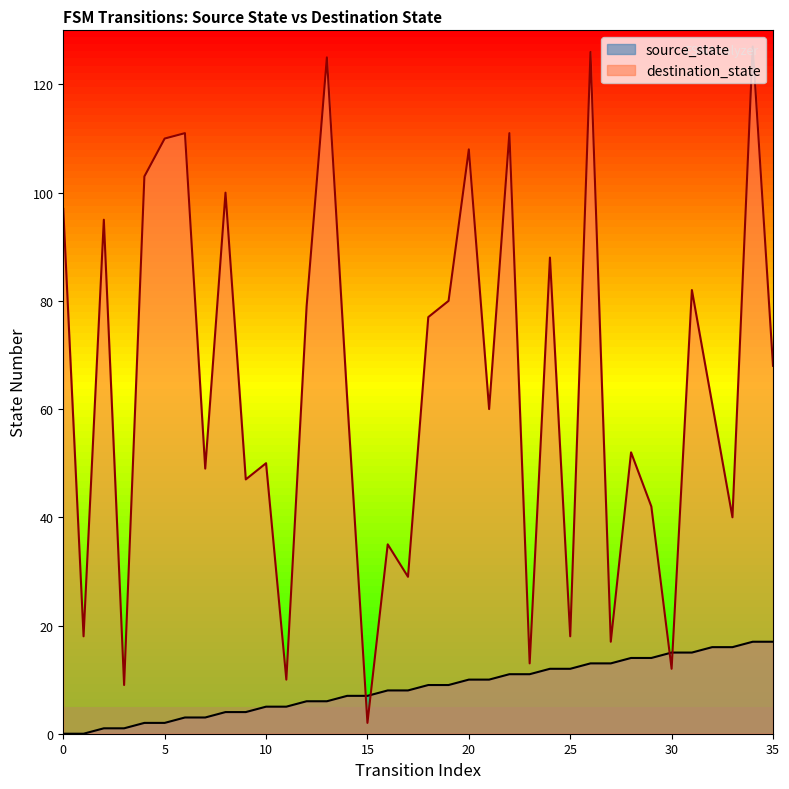

True or false: source_state has more than 1 interior local peaks.

False